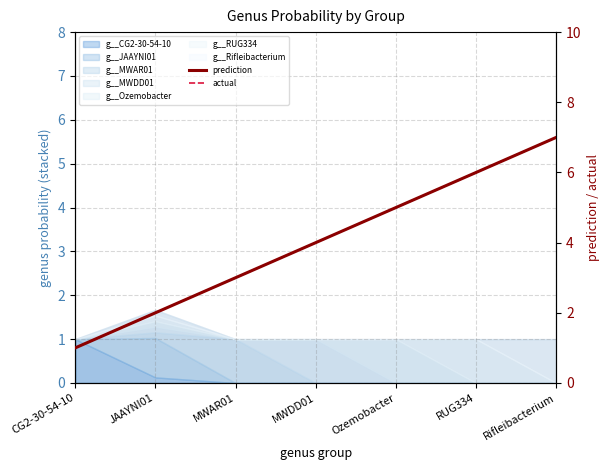

Which series has the largest range (max minus min)?

prediction